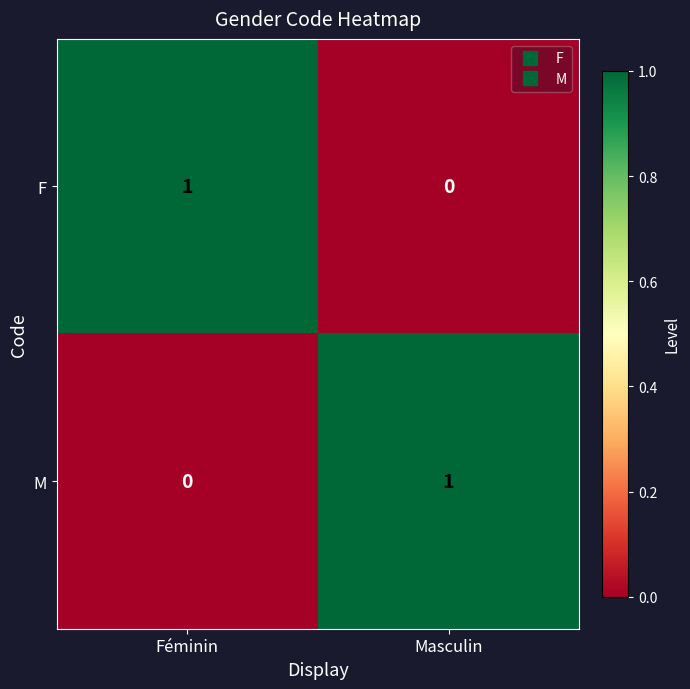

Rank the categories by F value from lowest to highest.

Masculin, Féminin